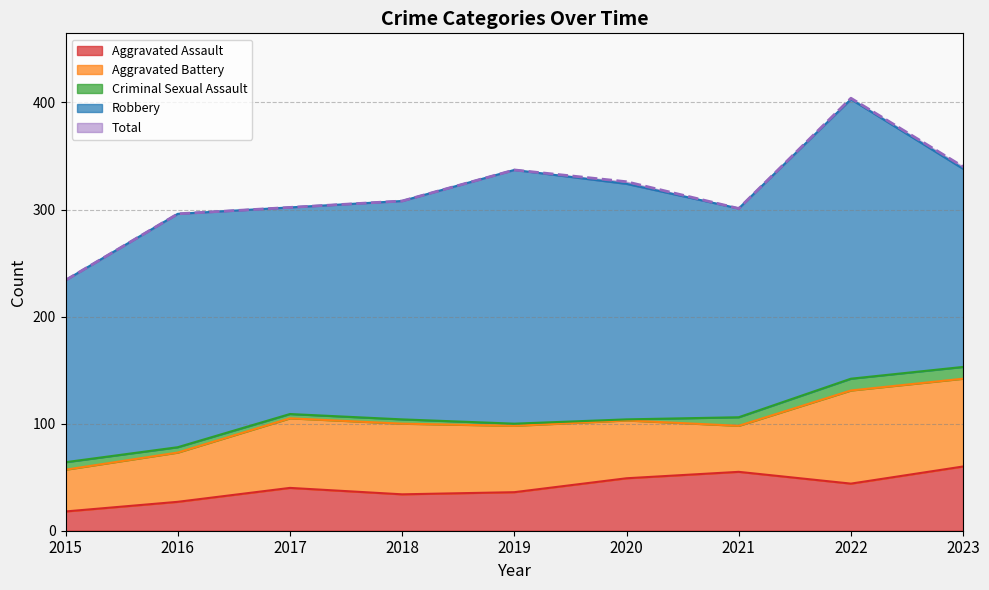

What is the sum of all Aggravated Battery values?

544